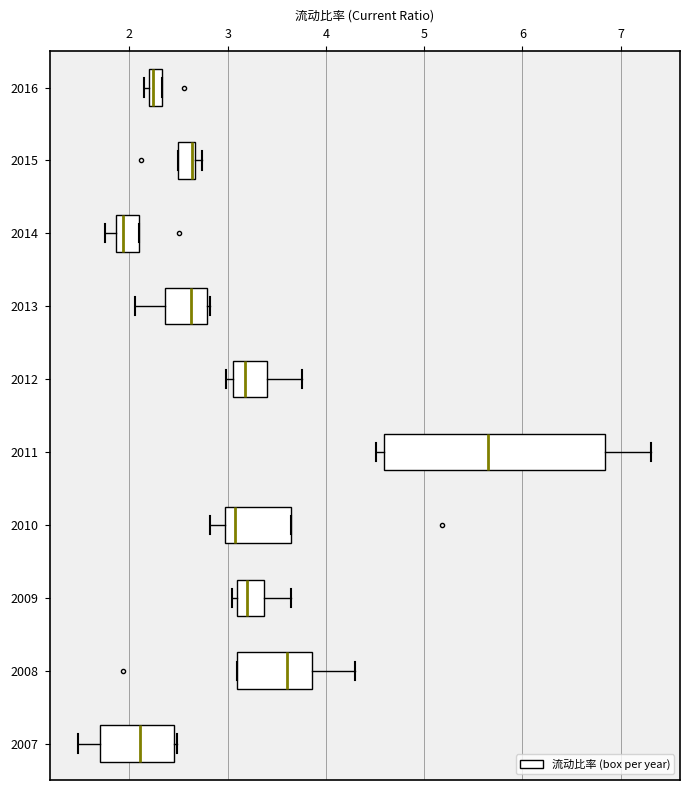

Which box's median line is the furthest to the left?

2014